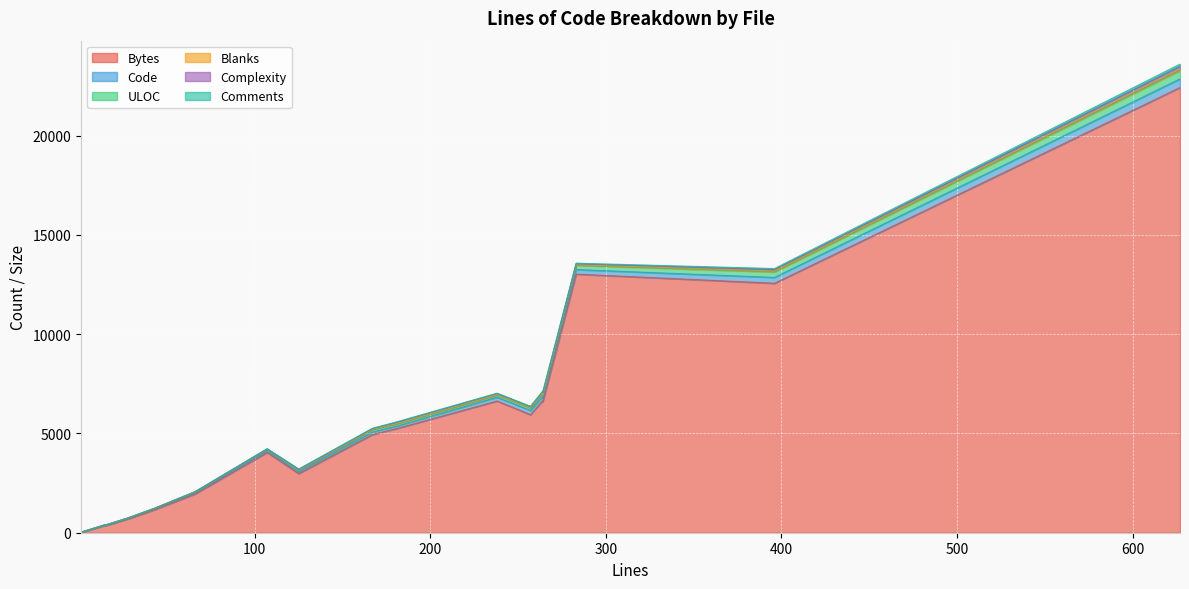

What is the label of the 5th point from the left?

28